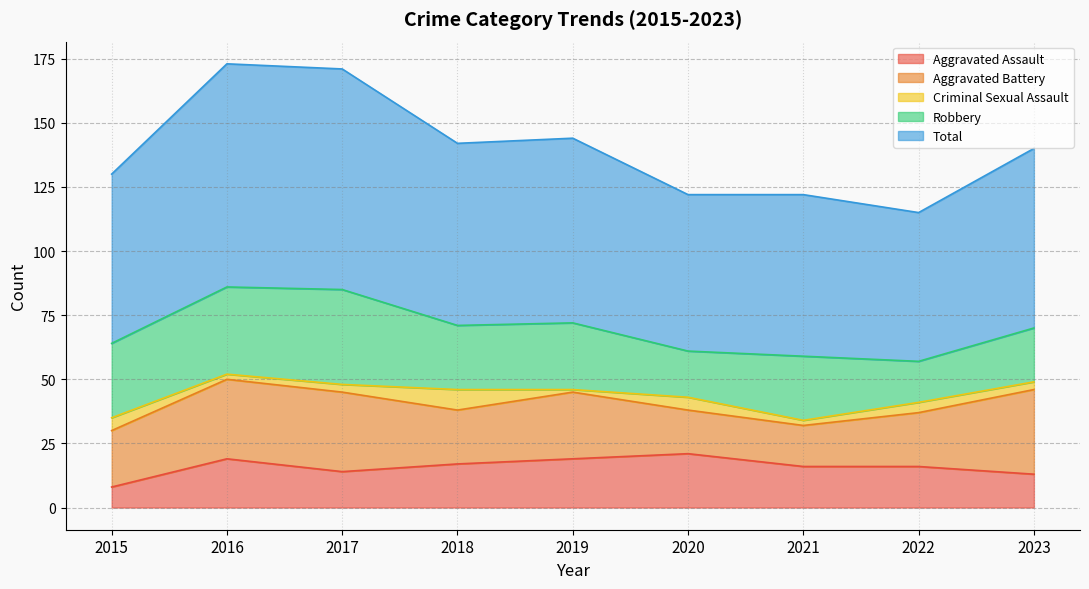

At how many categories does at least one series exceed 12?

9